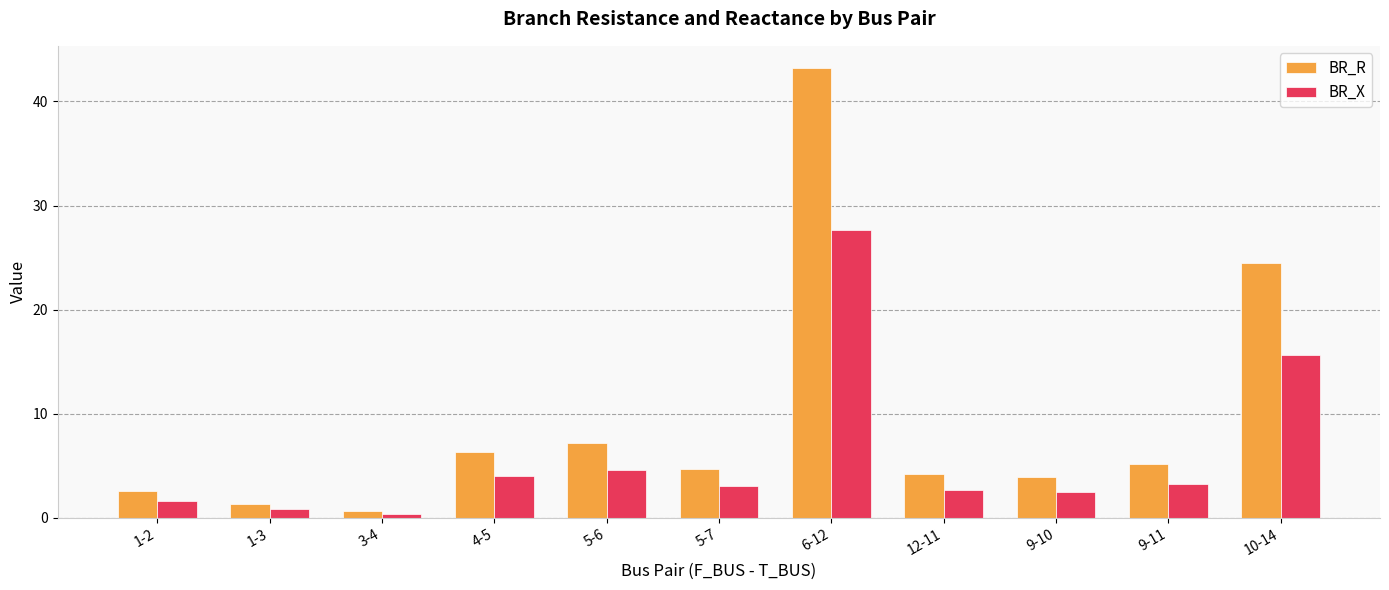

Which series changed the most between 4-5 and 12-11?

BR_R